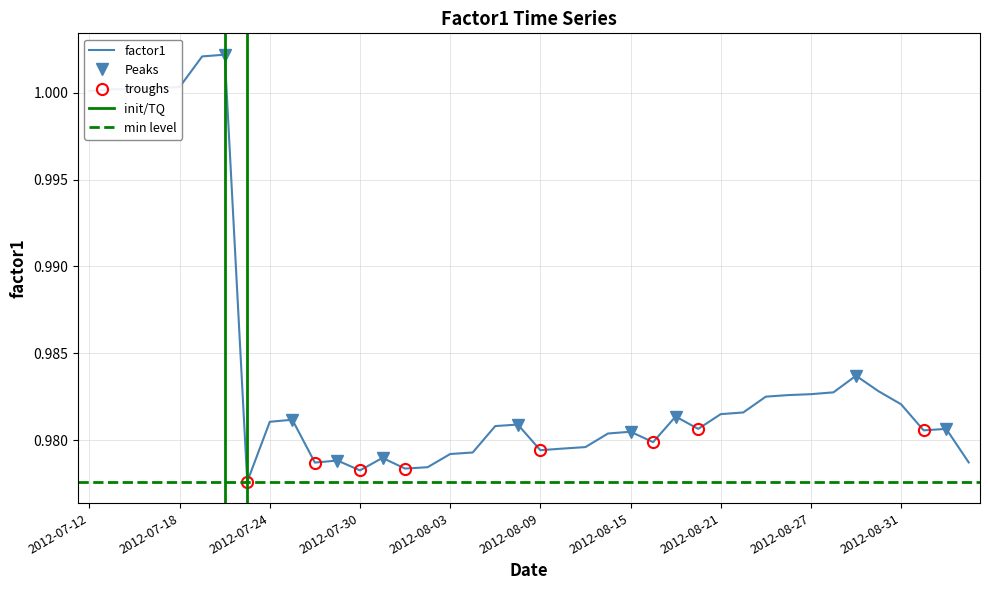

Is it true that factor1 equals 1.3 at 2012-07-24?

False